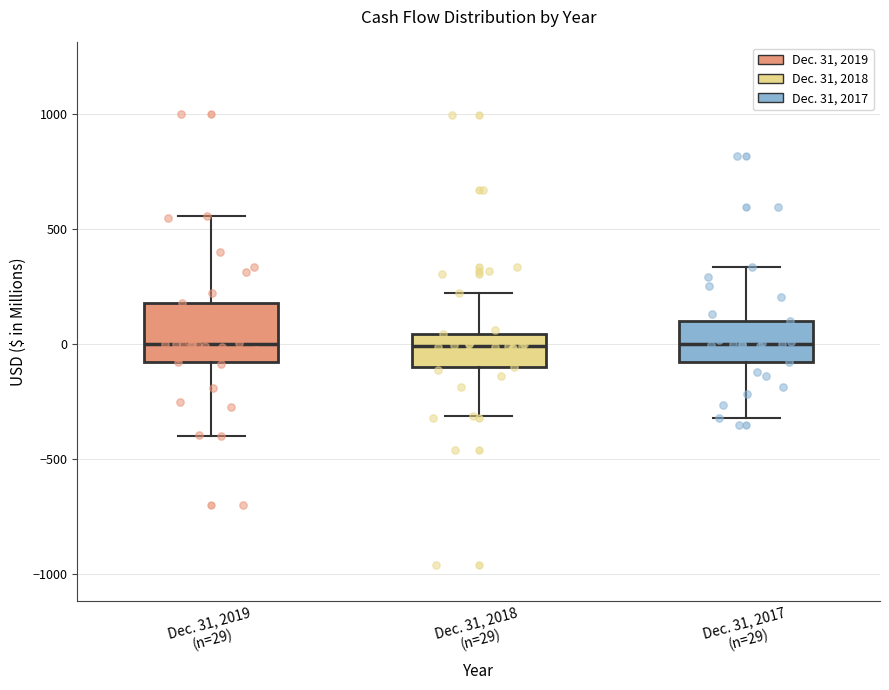

Reading left to right, read every box against the y-axis: the position of its median line, the range the box covers, and the ends of its whiskers. The values are not printed on the chart, so give them approximately, as read against the axis.

Dec. 31, 2019 (n=29): median 0, box -100 to 200, whiskers -400 to 550
Dec. 31, 2018 (n=29): median 0, box -100 to 50, whiskers -300 to 200
Dec. 31, 2017 (n=29): median 0, box -100 to 100, whiskers -300 to 350